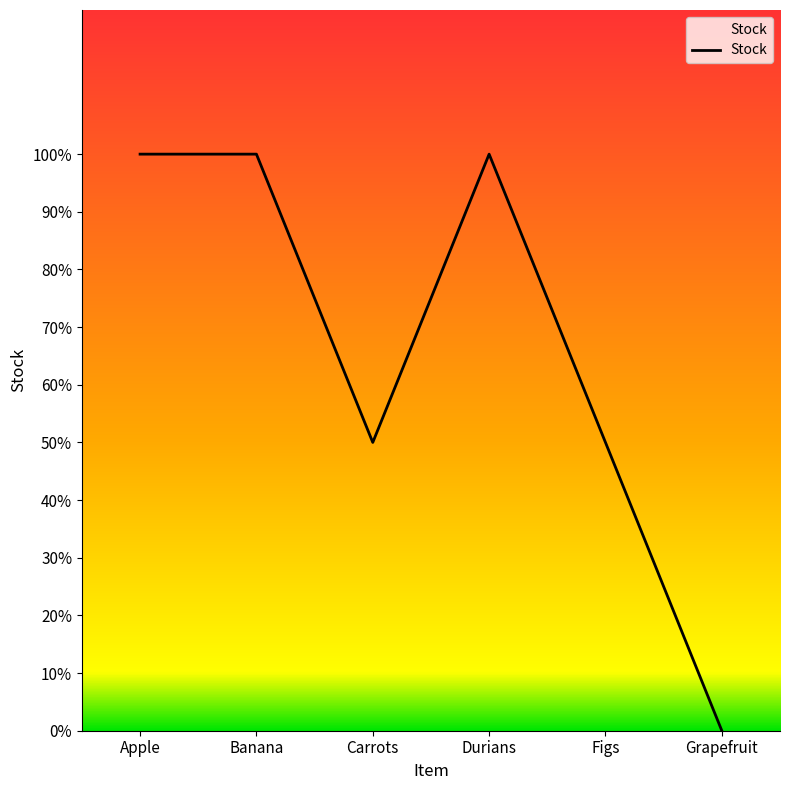

Is this an area chart (filled region under the line)?

No